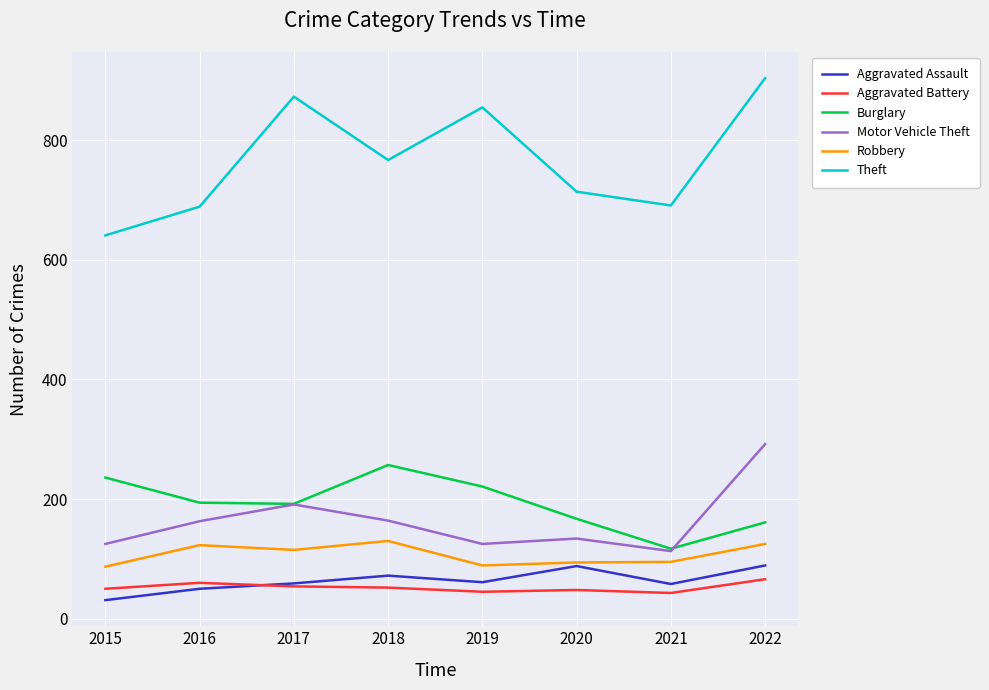

True or false: Burglary and Theft cross at least once.

False